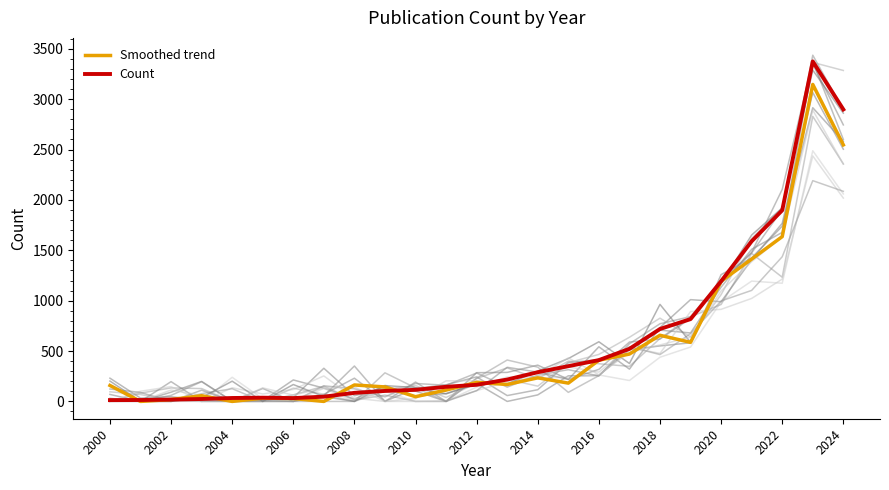

What is the maximum value for Count?

3375.0